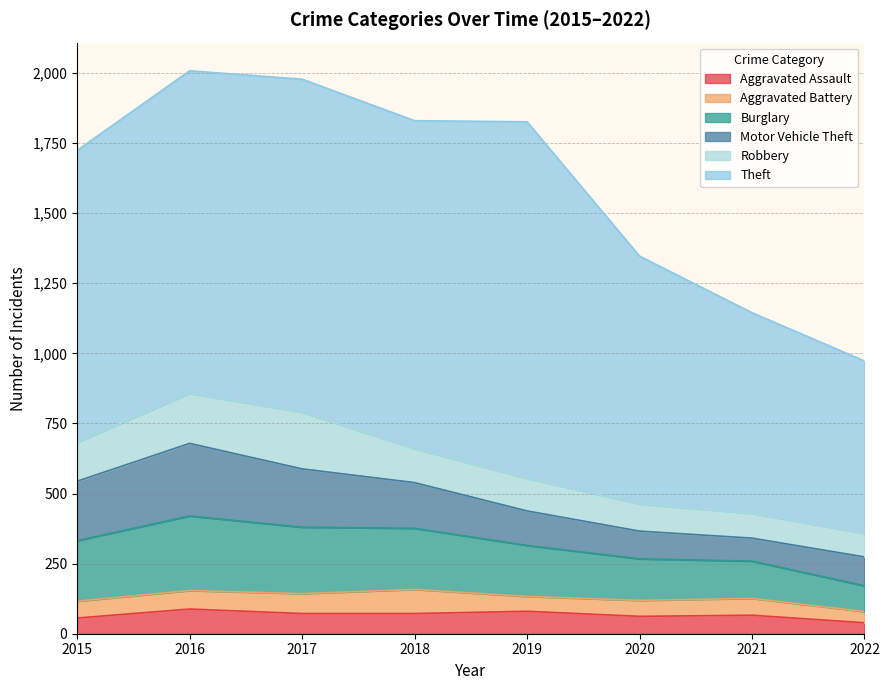

List the labels in order of Aggravated Battery value, smallest first.

2022, 2019, 2020, 2015, 2021, 2016, 2017, 2018